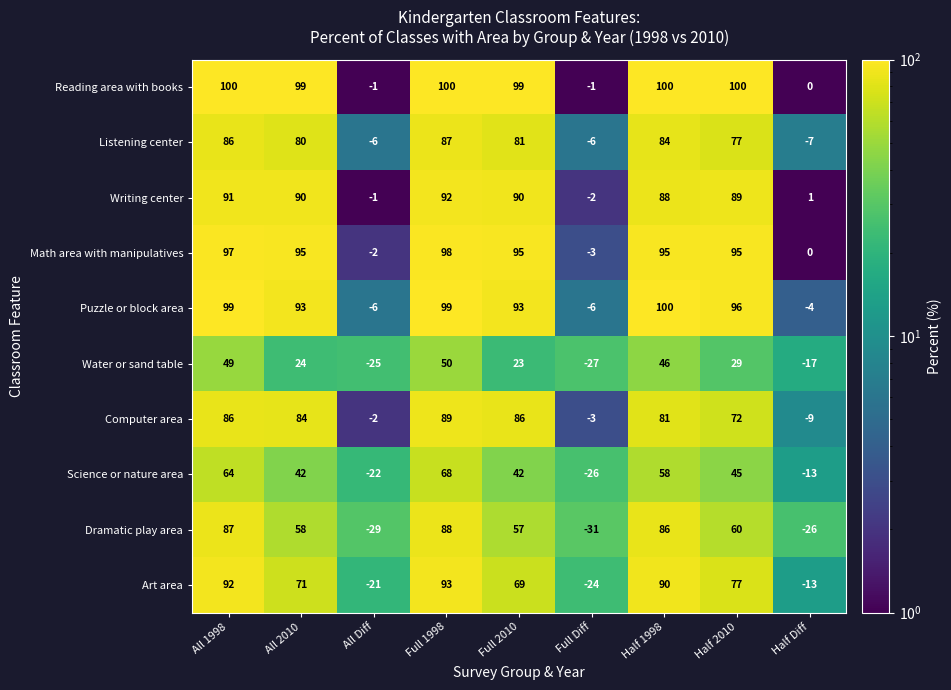

Which series has the largest total across all categories?

Reading area with books